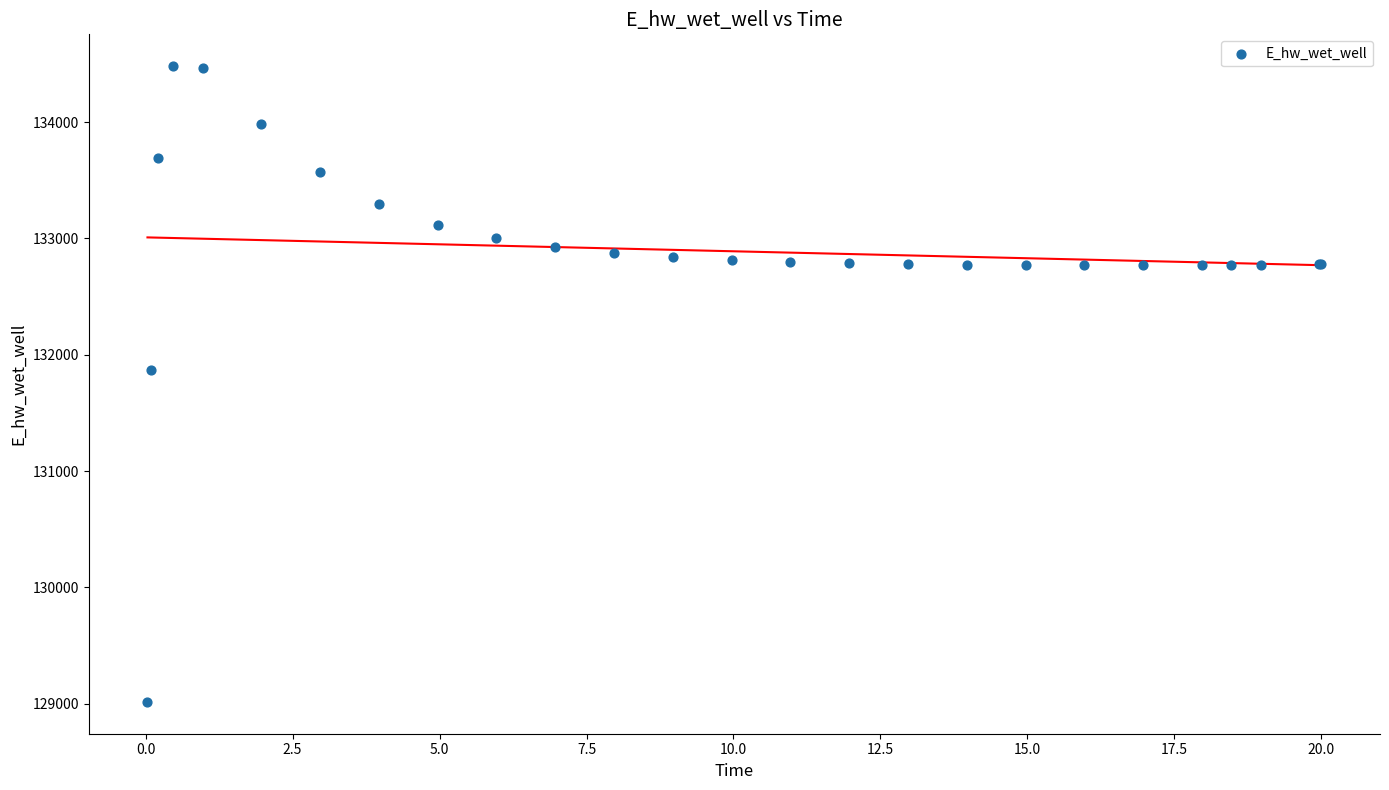

What Y value in the scatter plot is closest to 131748?

131867.0